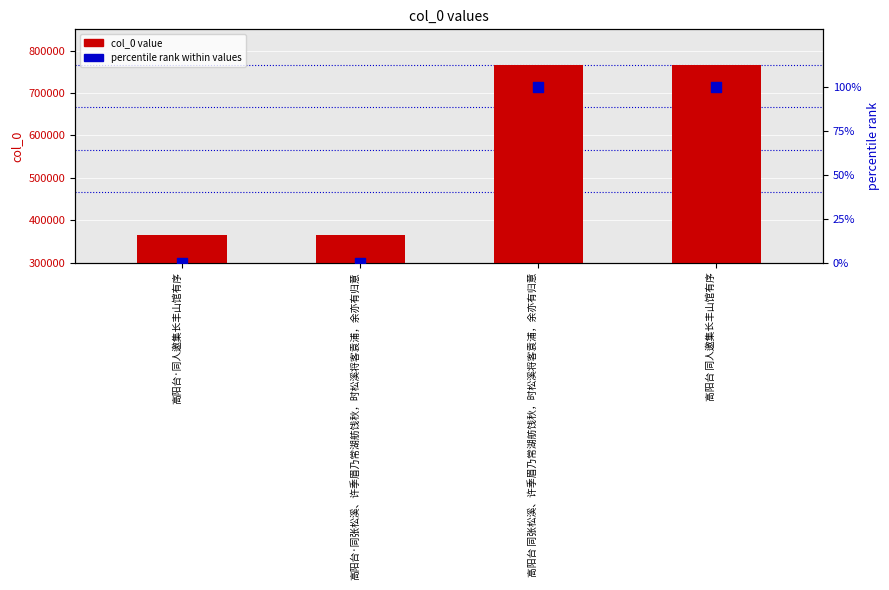

What are all the series names shown in the legend?

col_0 value, percentile rank within values